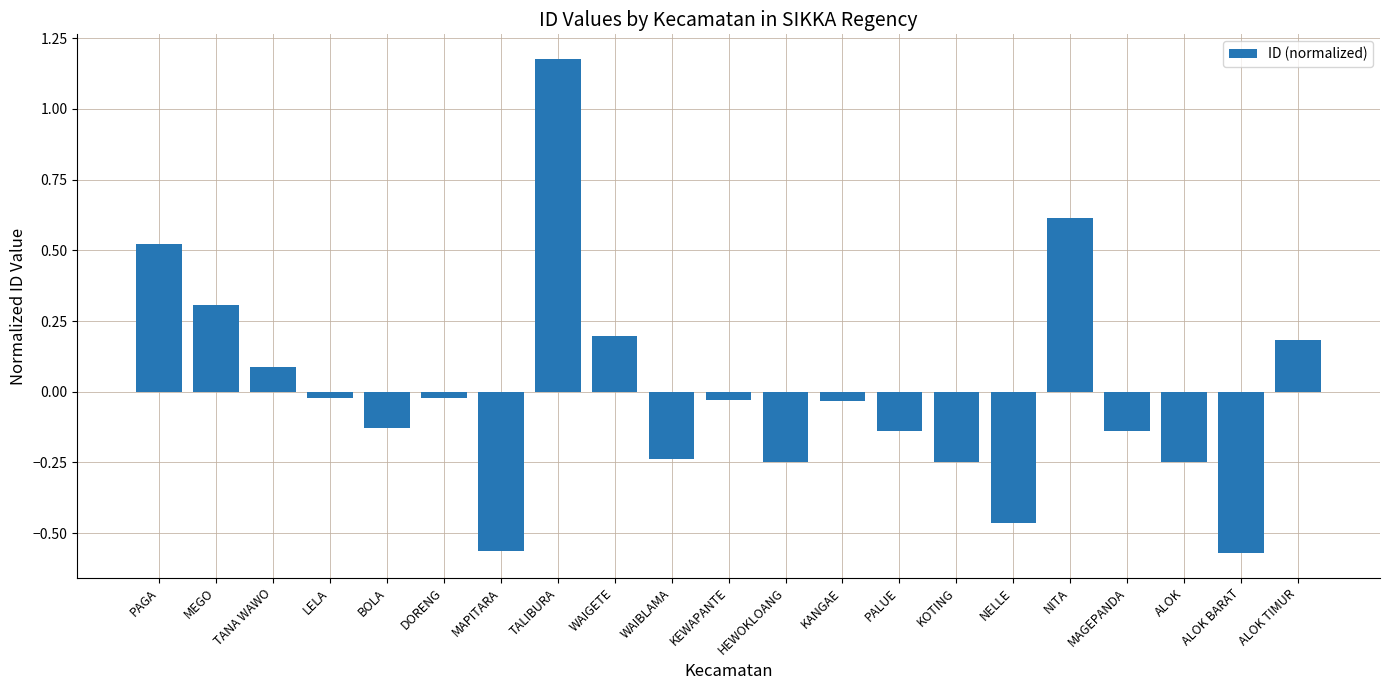

Which label corresponds to the largest value in the chart?

TALIBURA